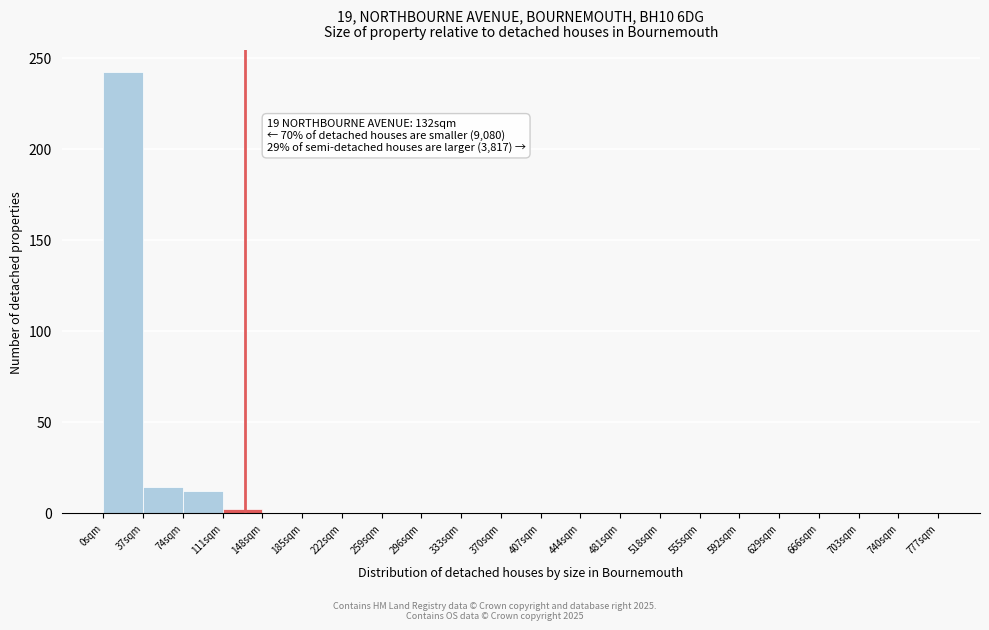

Over which range of the x-axis is the bar tallest?

0 to 37